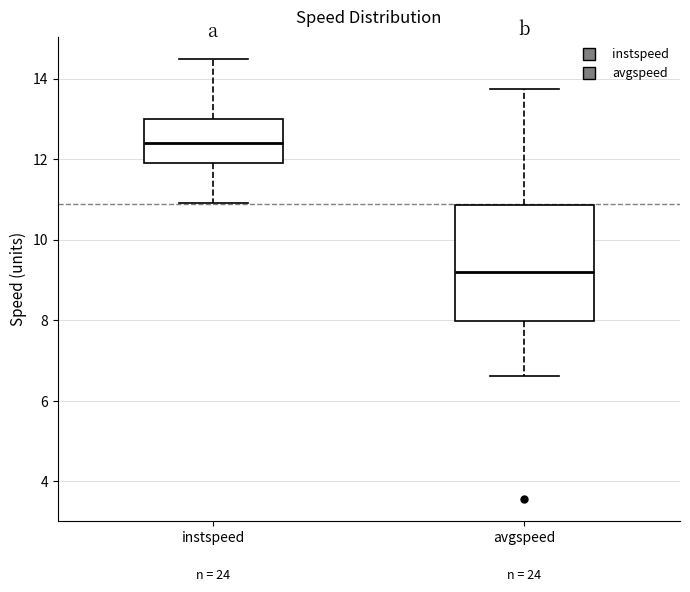

Reading left to right, read every box against the y-axis: the position of its median line, the range the box covers, and the ends of its whiskers. The values are not printed on the chart, so give them approximately, as read against the axis.

instspeed: median 12.4, box 12.0 to 13.0, whiskers 11.0 to 14.4
avgspeed: median 9.2, box 8.0 to 10.8, whiskers 6.6 to 13.8